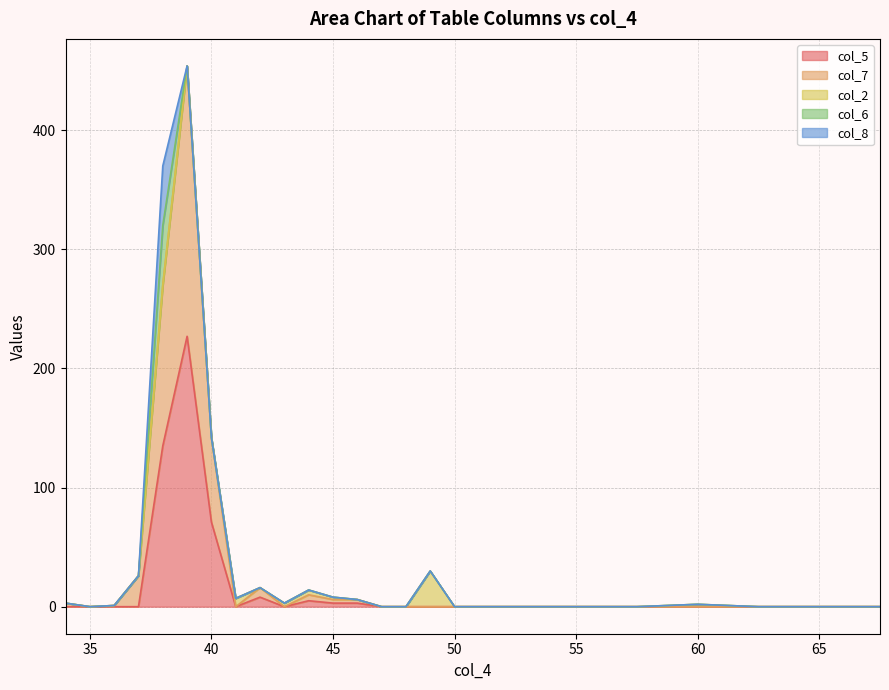

Which series changed the most between 1 and 14?

col_5